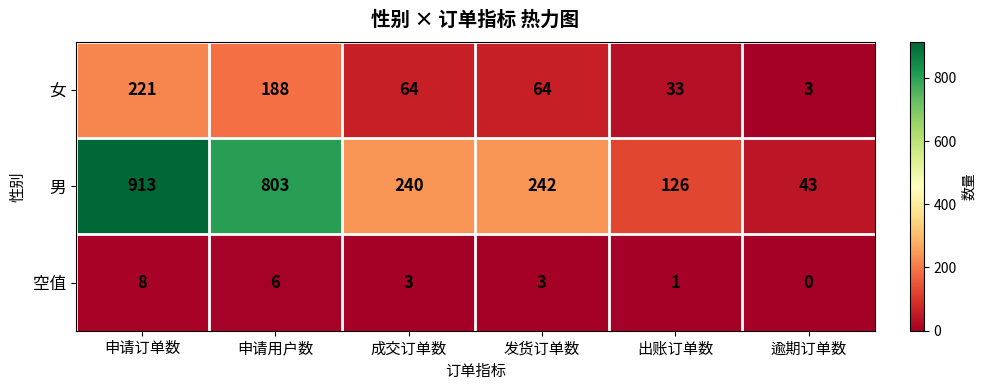

The value of 女 at 申请订单数 is 221. True or false?

True